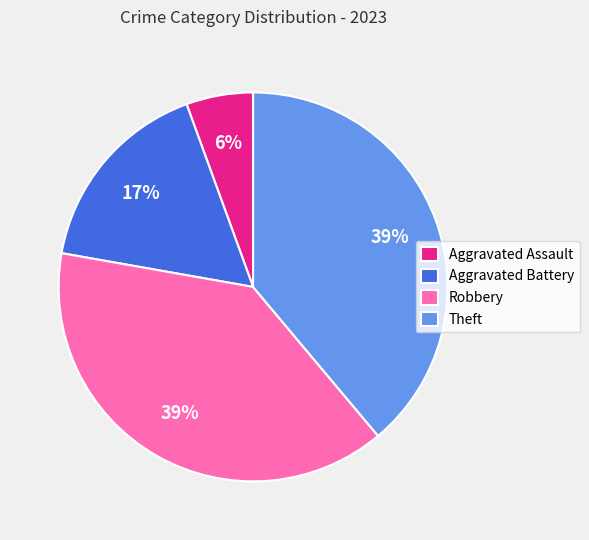

How many segments does this pie chart have?

4